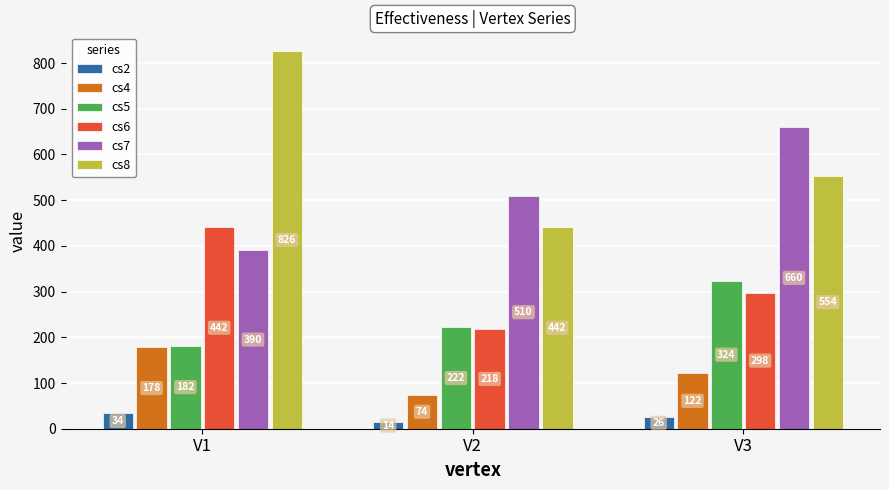

Does the chart contain stacked bars?

No